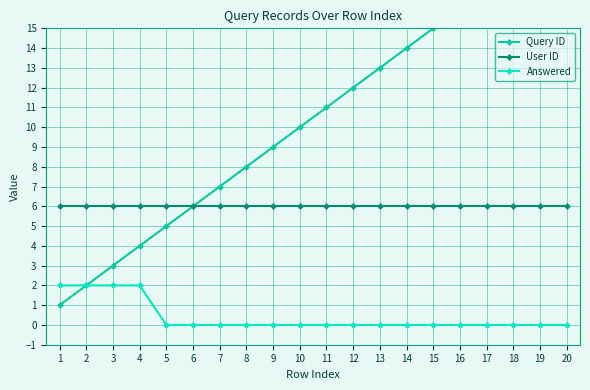

Which series has the widest spread of values?

Query ID